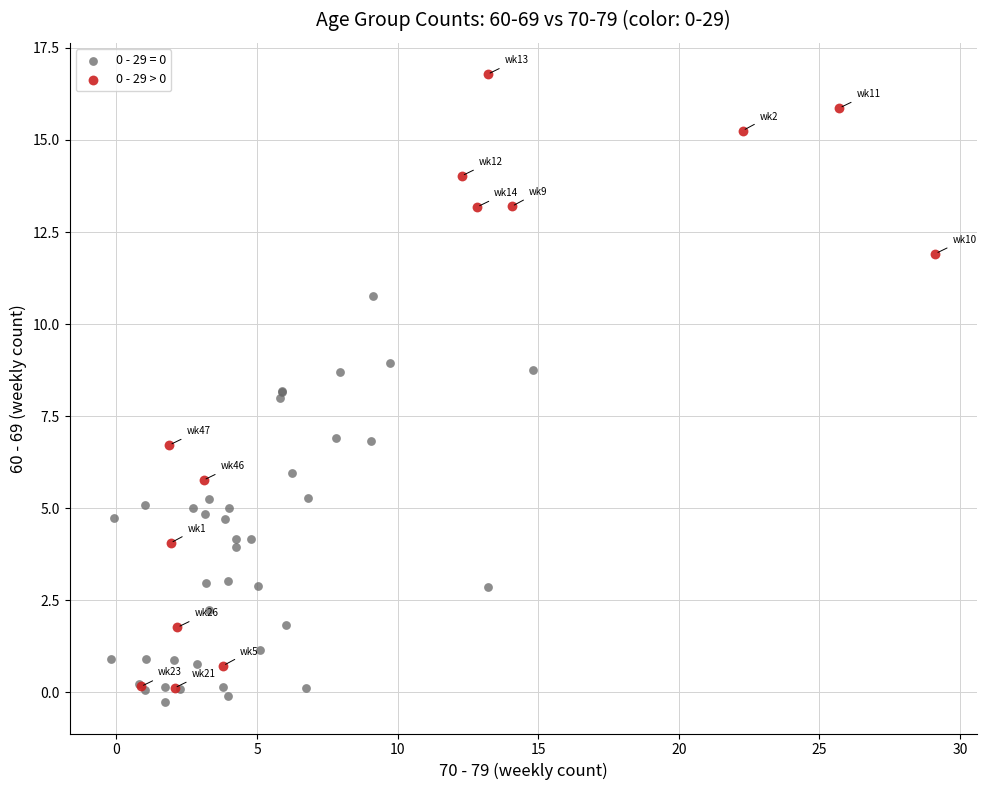

Which series has the largest Y range (max minus min)?

0 - 29 > 0